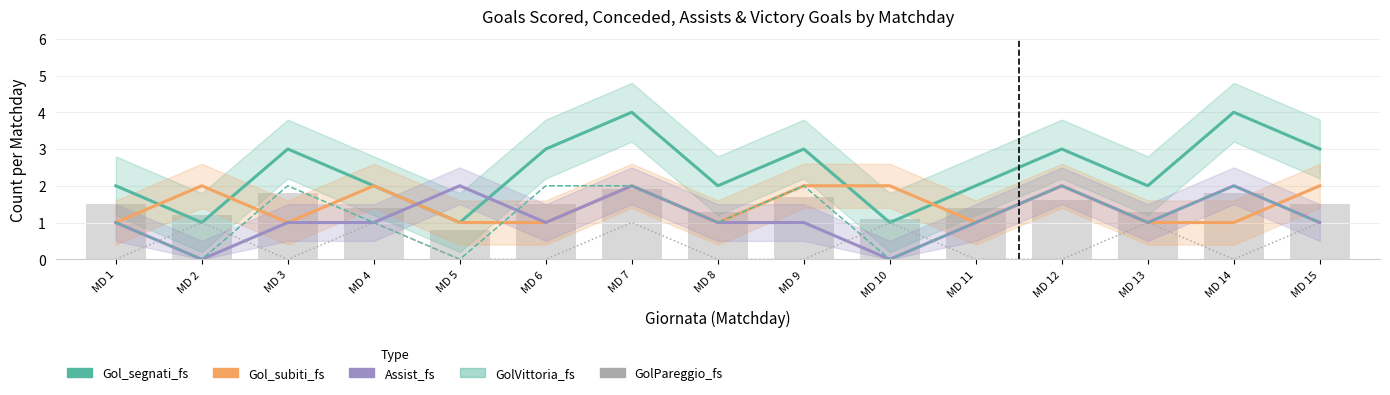

What is the highest value of the GolPareggio_fs series?

1